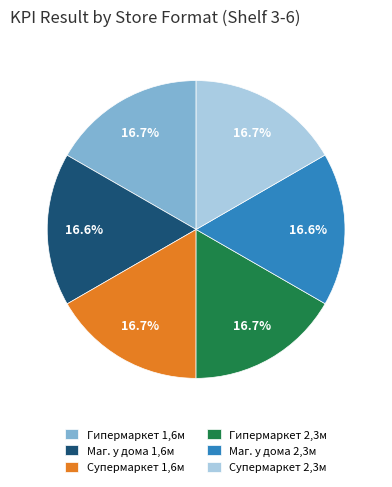

To the nearest percent, what is the average slice percentage?

17%